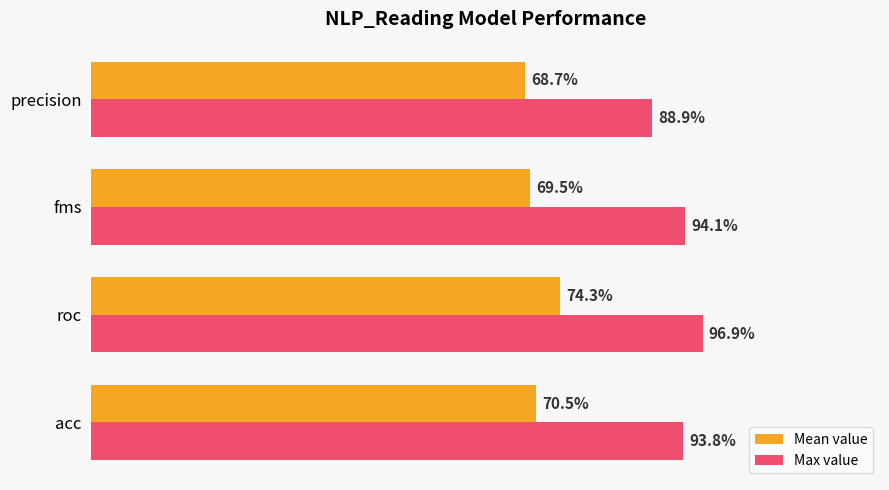

Reading left to right, what are all the values shown in this chart?

Mean value: 0.7	0.7	0.7	0.7
Max value: 0.9	1.0	0.9	0.9